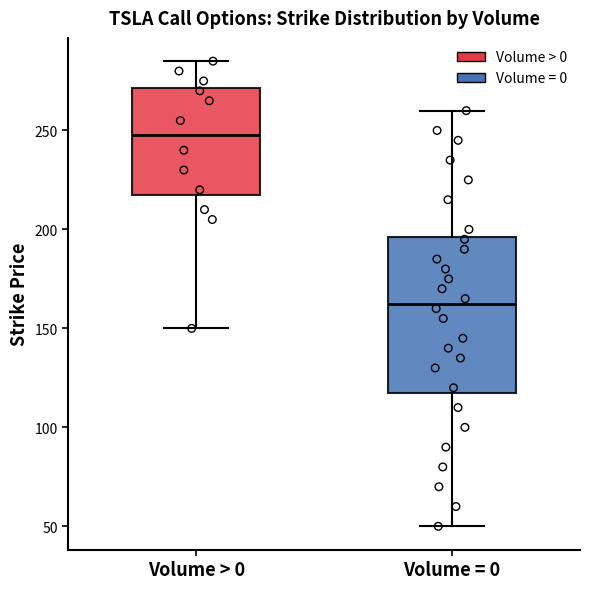

Reading left to right, transcribe this box plot: for each box, give where its median line is, the range the box spans, and where its two whiskers end, as read against the y-axis. The values are not printed on the chart, so give them approximately, as read against the axis.

Volume > 0: median 250, box 220 to 270, whiskers 150 to 285
Volume = 0: median 165, box 120 to 195, whiskers 50 to 260